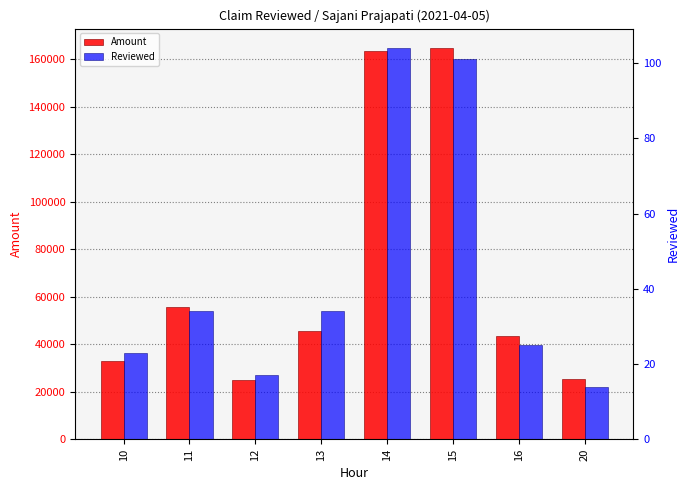

What is the highest value of the Reviewed series?

104.0